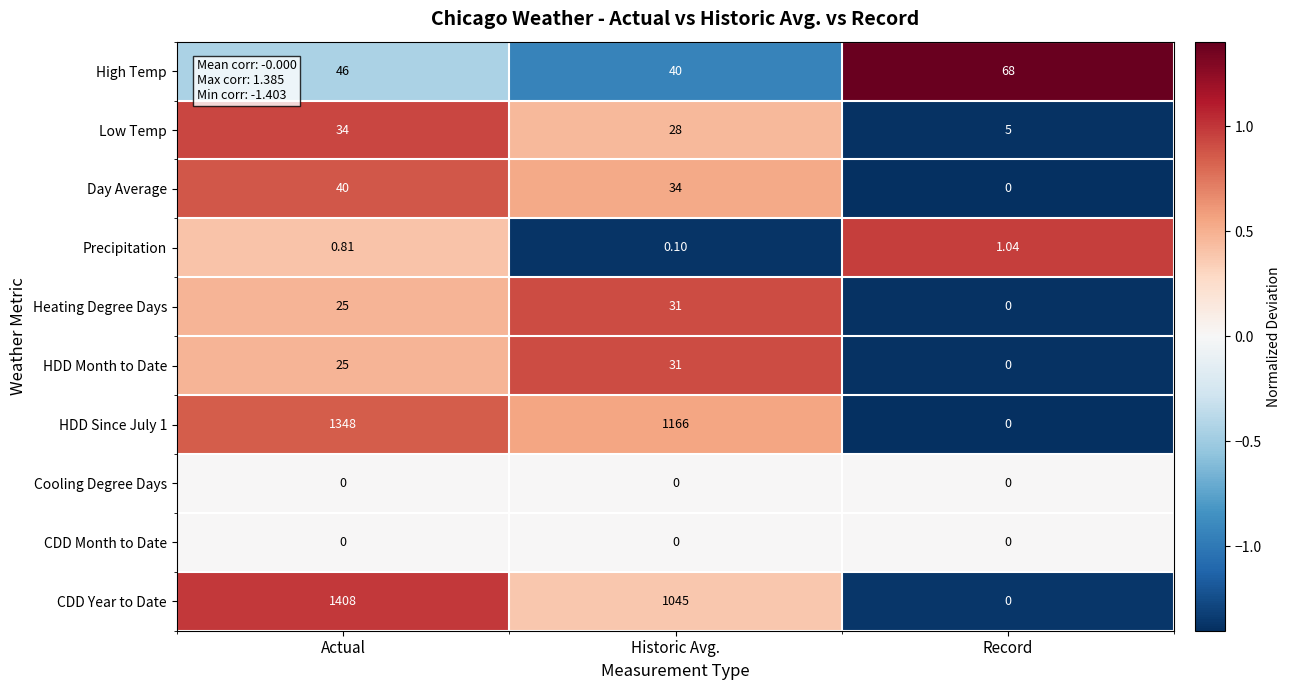

Which series has the widest spread of values?

CDD Year to Date